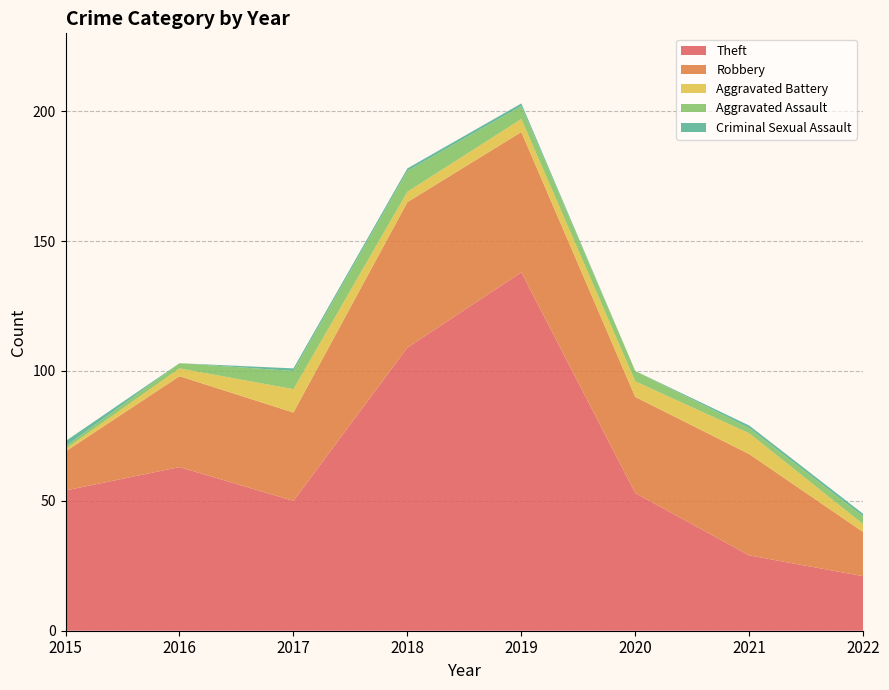

Reading left to right, what are all the values shown in this chart?

Theft: 54	63	50	109	138	53	29	21
Robbery: 15	35	34	56	54	37	39	17
Aggravated Battery: 1	3	9	4	5	6	8	3
Aggravated Assault: 1	2	7	8	5	4	2	3
Criminal Sexual Assault: 2	0	1	1	1	0	1	1